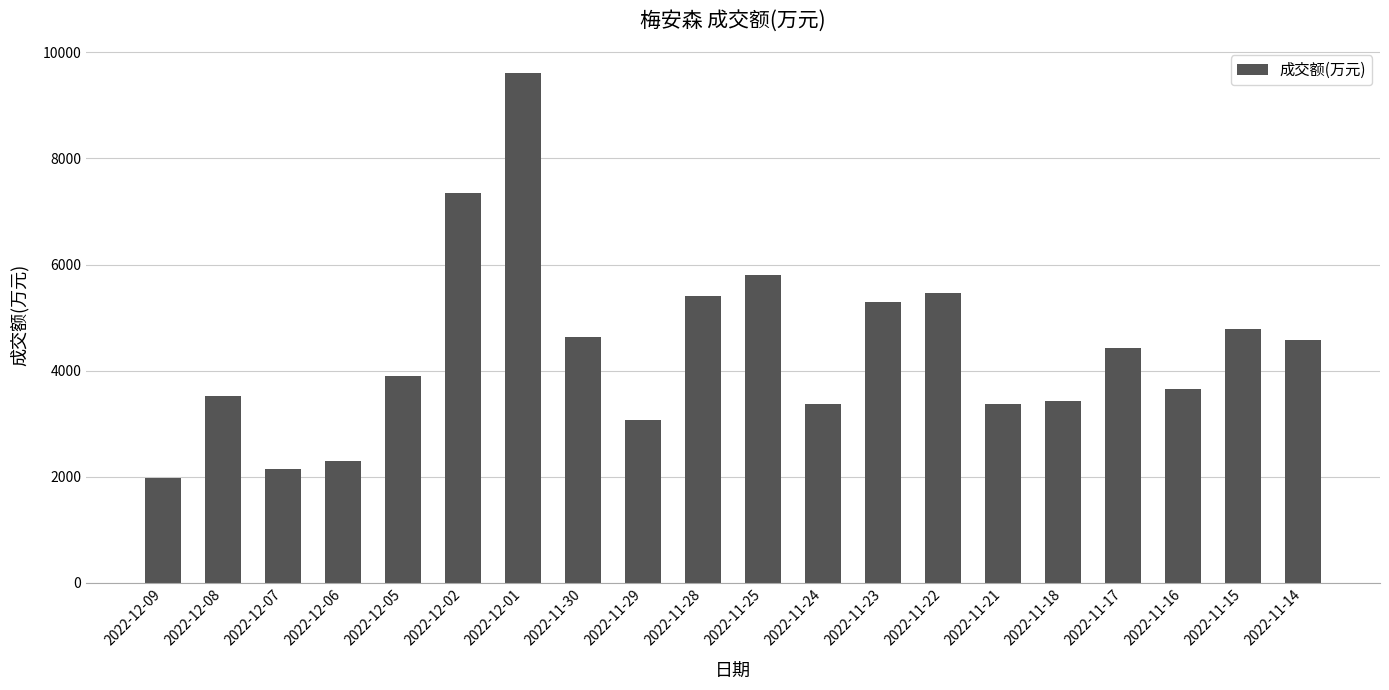

What value does the data have at 2022-12-08, to the nearest 10?

3520